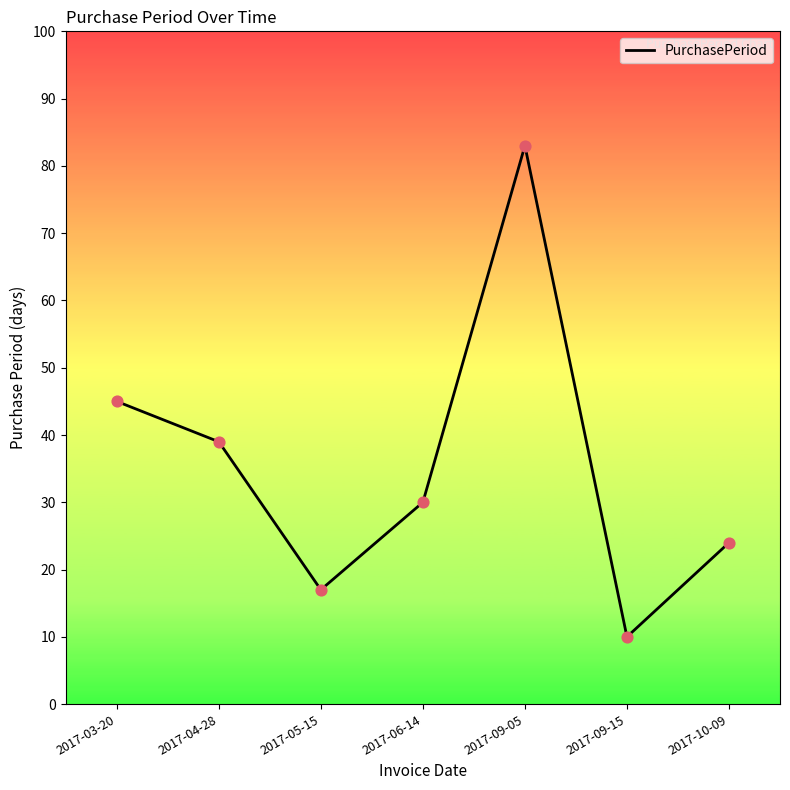

What is the ratio of the value at 2017-09-05 to the value at 2017-05-15?

4.9